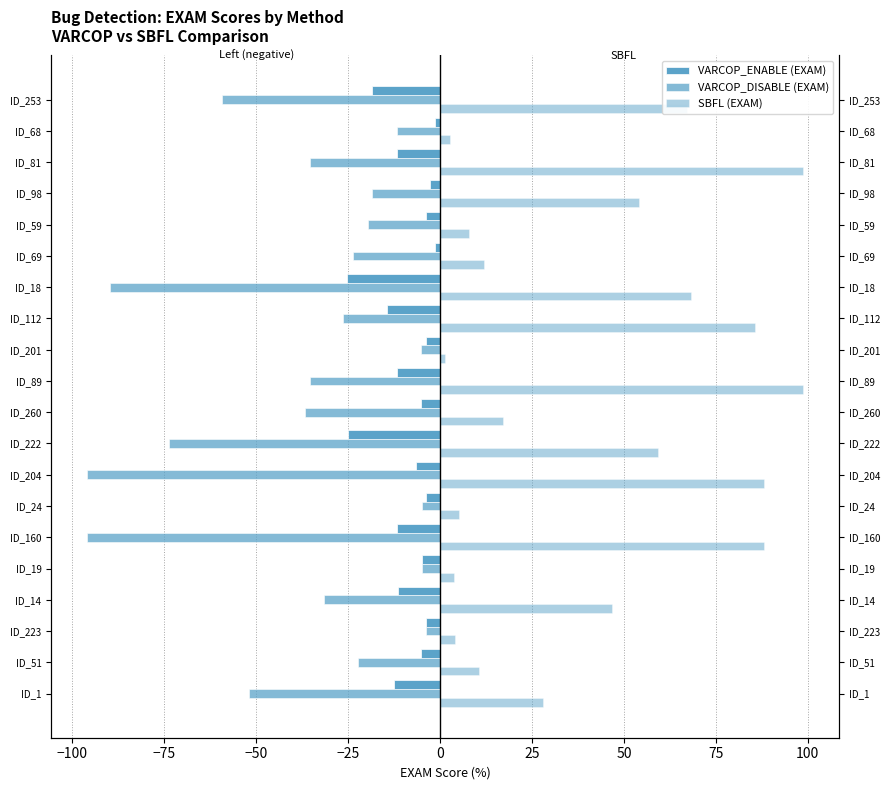

How many distinct data groups are displayed?

3